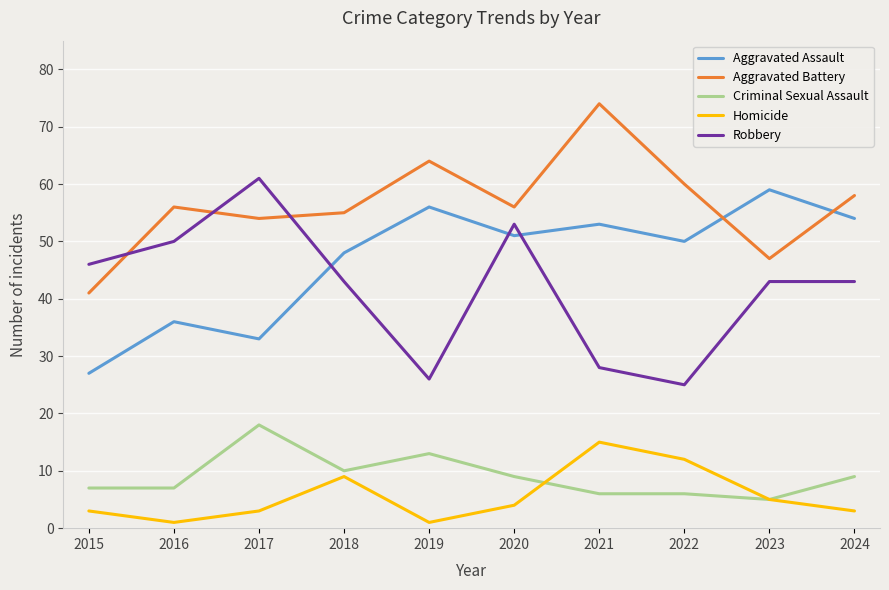

Reading right to left, list all the values displayed in this chart.

Aggravated Assault: 2024=54	2023=59	2022=50	2021=53	2020=51	2019=56	2018=48	2017=33	2016=36	2015=27
Aggravated Battery: 2024=58	2023=47	2022=60	2021=74	2020=56	2019=64	2018=55	2017=54	2016=56	2015=41
Criminal Sexual Assault: 2024=9	2023=5	2022=6	2021=6	2020=9	2019=13	2018=10	2017=18	2016=7	2015=7
Homicide: 2024=3	2023=5	2022=12	2021=15	2020=4	2019=1	2018=9	2017=3	2016=1	2015=3
Robbery: 2024=43	2023=43	2022=25	2021=28	2020=53	2019=26	2018=43	2017=61	2016=50	2015=46